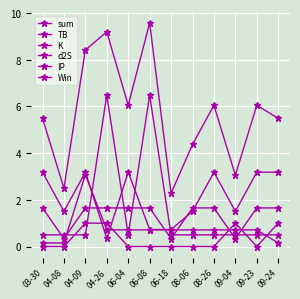

Does the chart display data point markers on the line(s)?

Yes